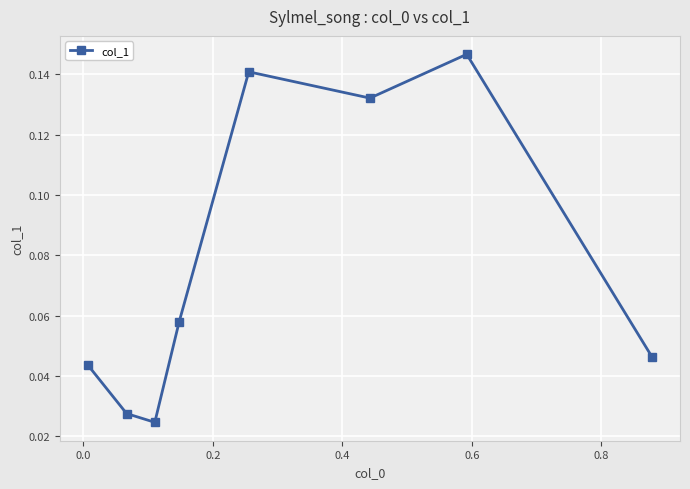

True or false: the data has more than 1 interior local peaks.

True